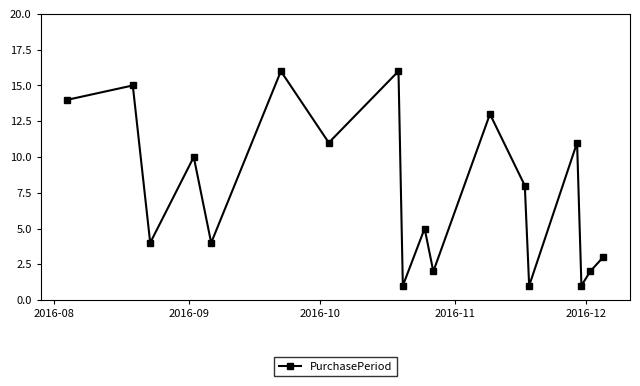

Count the number of categories in the chart.

18